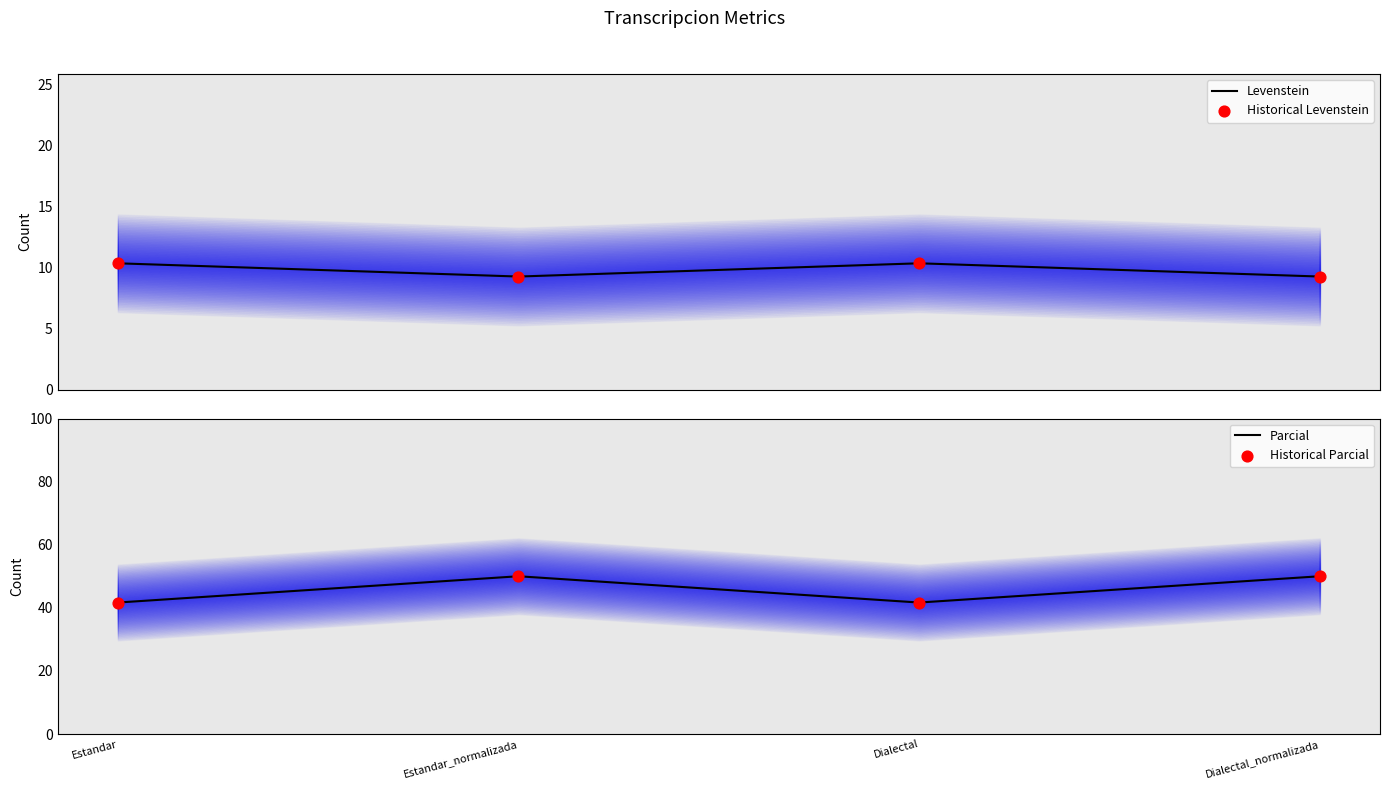

Which series has the widest spread of Y values?

Parcial